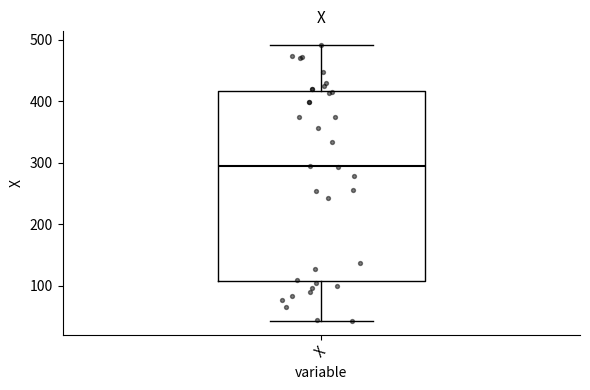

Read this box plot against the y-axis: the position of the median line, the range covered by the box, and the ends of both whiskers. The values are not printed on the chart, so give them approximately, as read against the axis.

median 290, box 110 to 420, whiskers 40 to 490